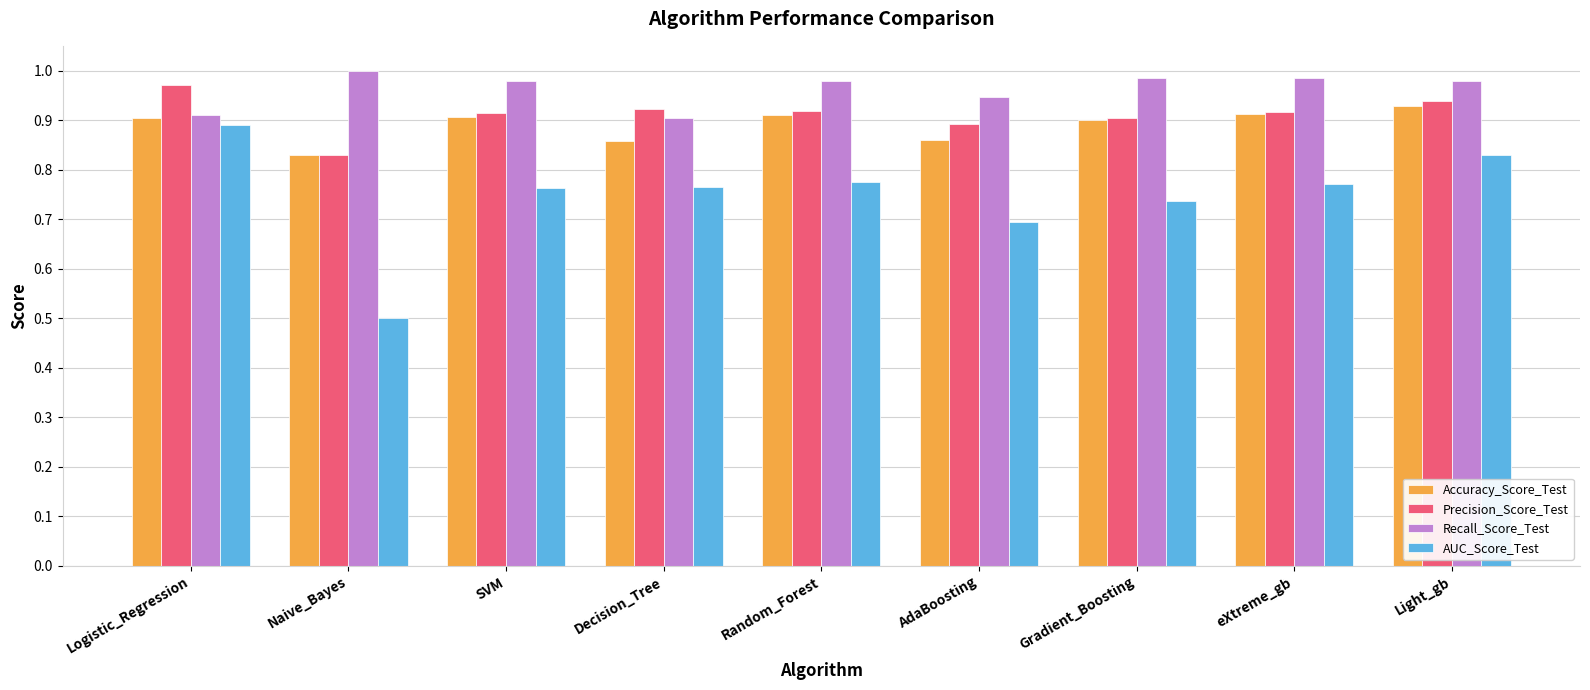

List the series in order of their peak value, lowest first.

AUC_Score_Test, Accuracy_Score_Test, Precision_Score_Test, Recall_Score_Test